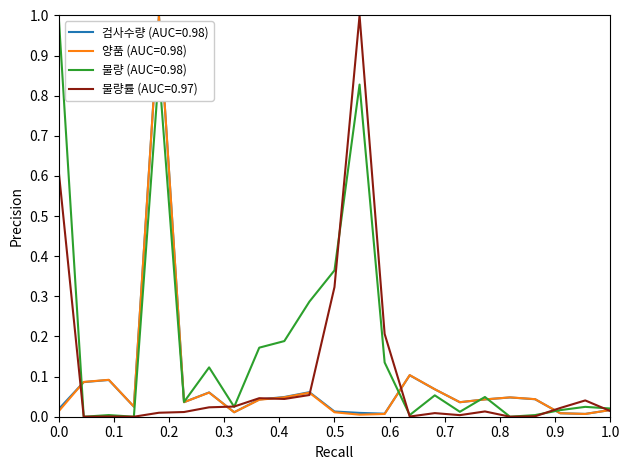

What are all the series names shown in the legend?

검사수량 (AUC=0.98), 양품 (AUC=0.98), 불량 (AUC=0.98), 불량률 (AUC=0.97)